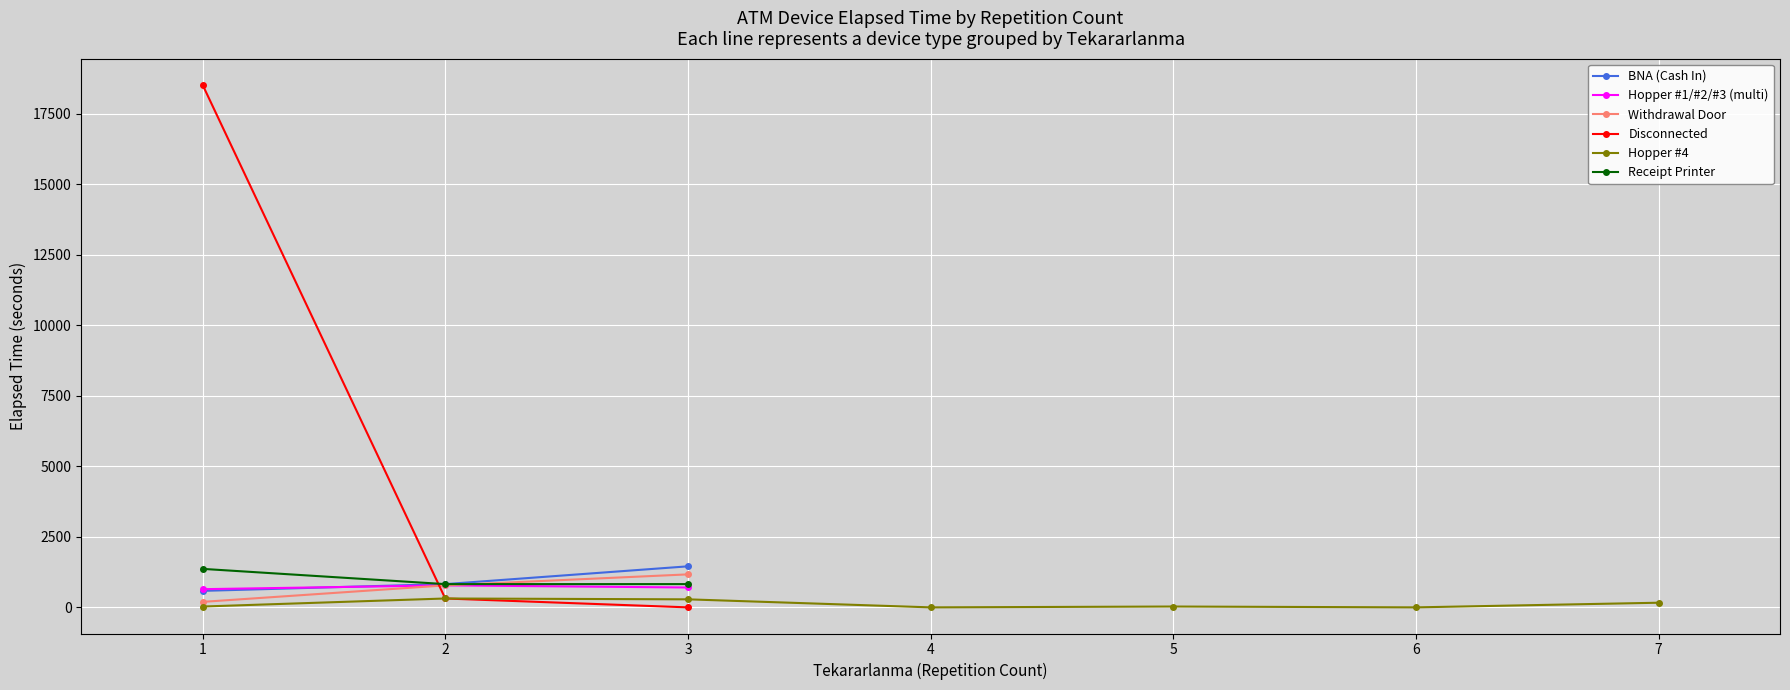

True or false: Receipt Printer and Hopper #4 intersect in this chart.

False